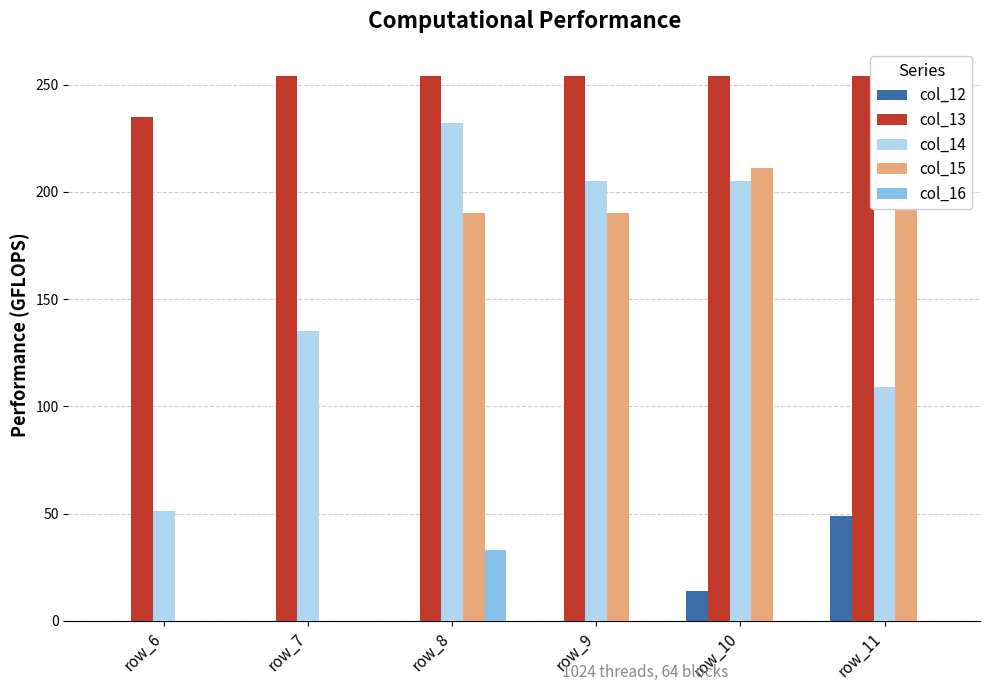

Which category has the lowest value in the col_13 series?

row_6